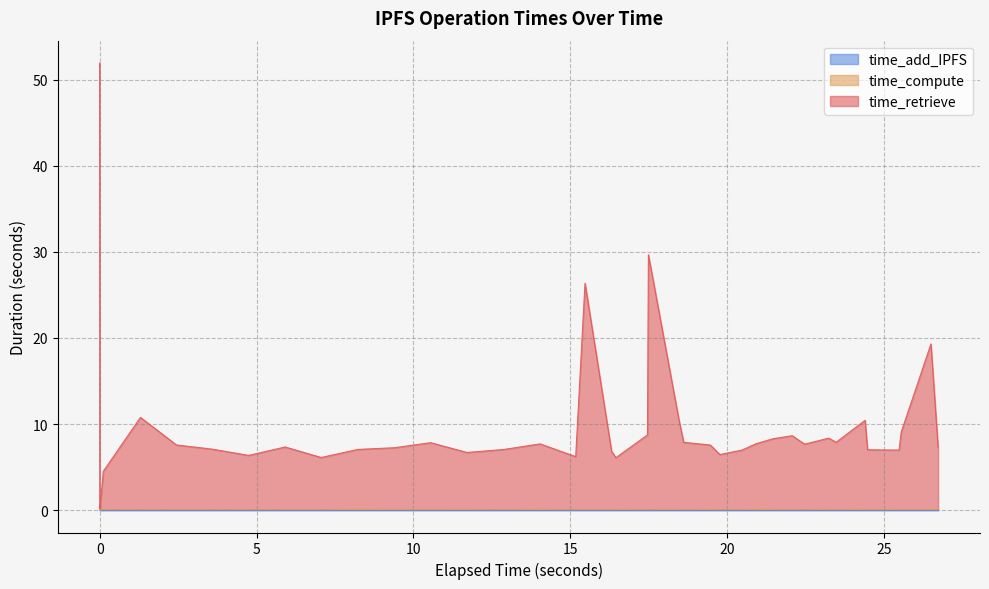

True or false: time_compute has a value of 0.0 at 19.

False